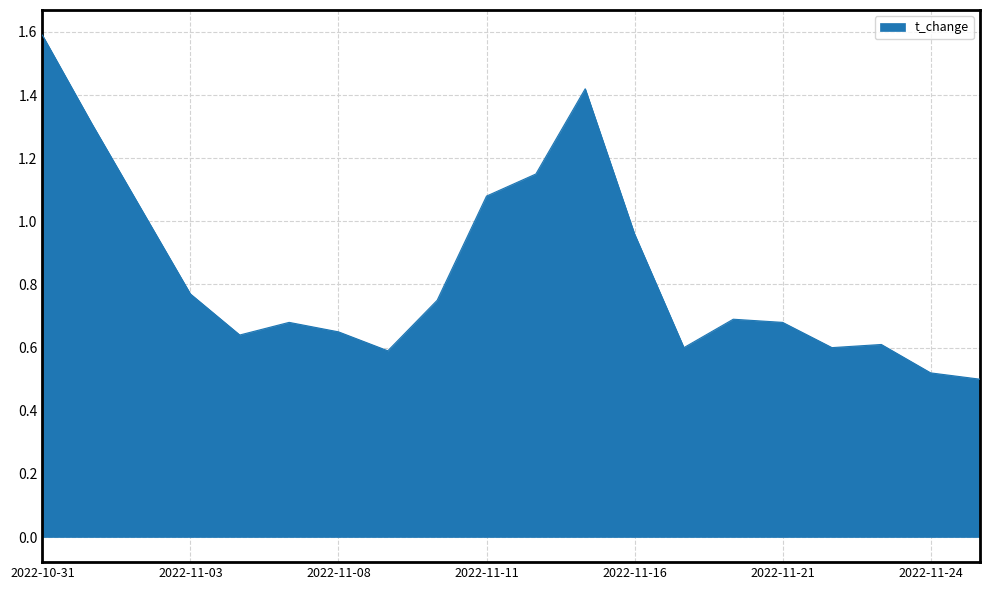

Which category has the highest value across all series?

2022-10-31